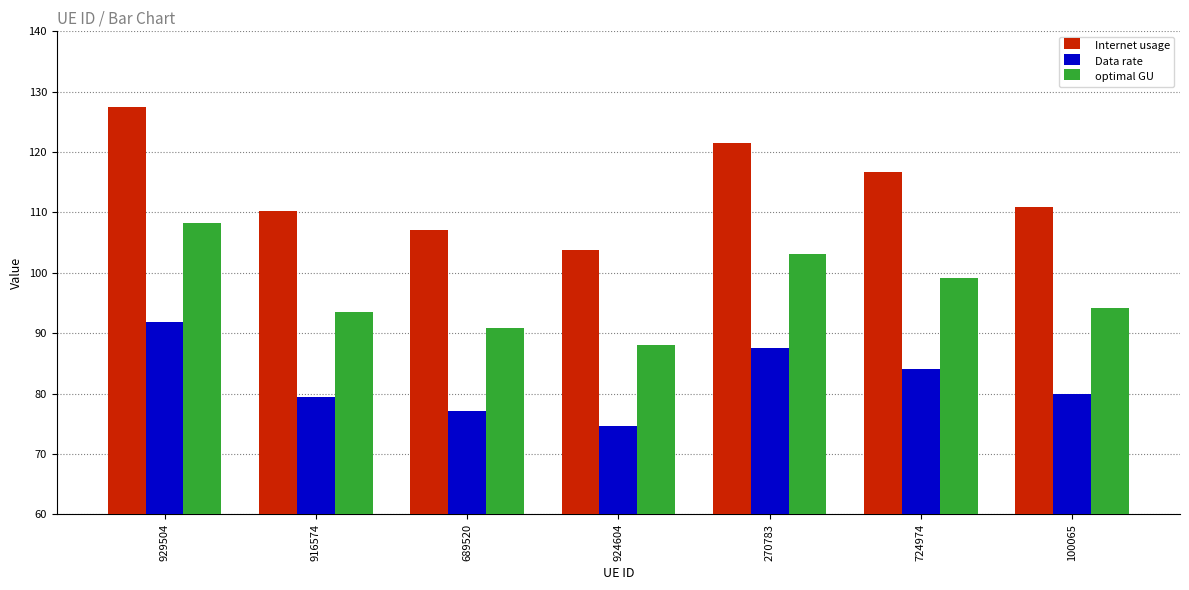

Where does the optimal GU series first go above 94?

929504